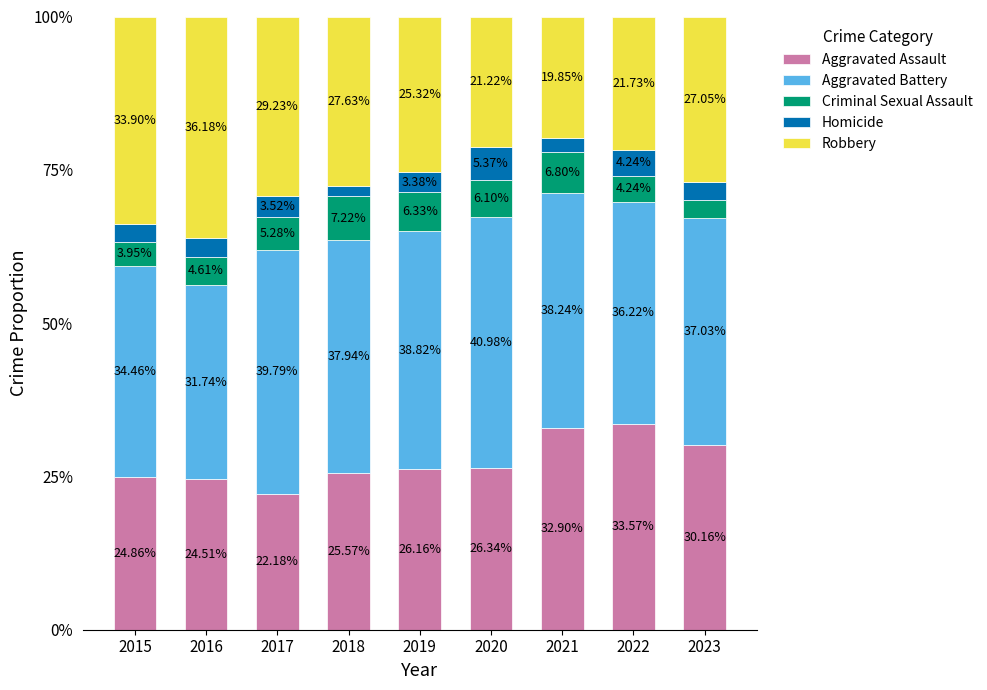

What is the total value across all series at 2017?

100.0